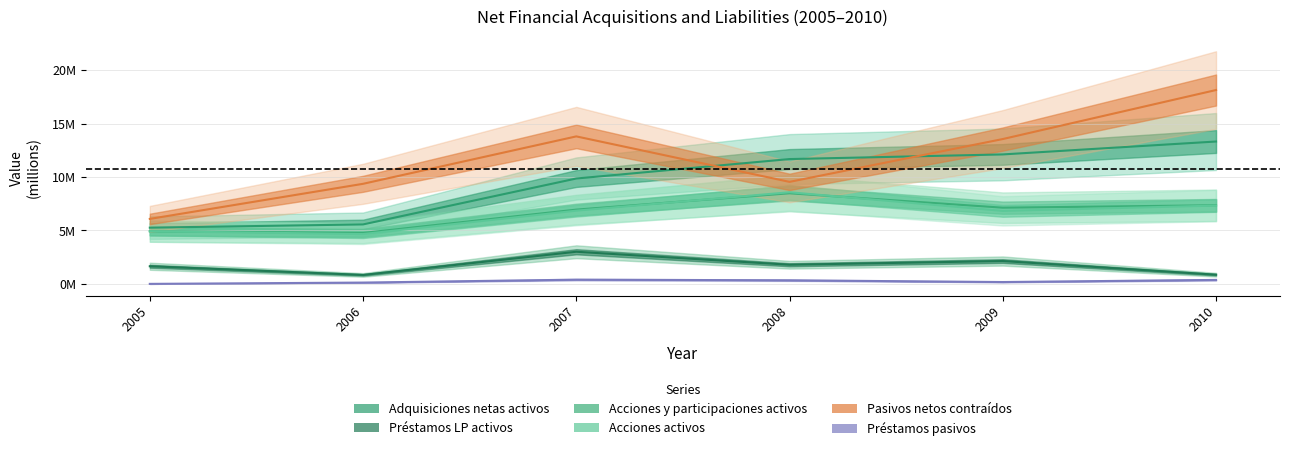

Rank the categories by Acciones y otras participaciones activos value from lowest to highest.

2006, 2005, 2007, 2009, 2010, 2008